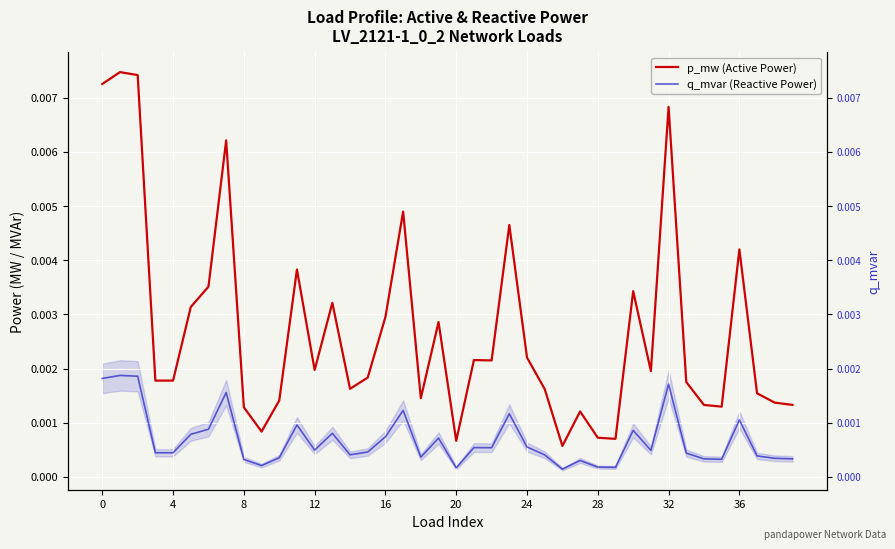

True or false: p_mw (Active Power) and q_mvar (Reactive Power) intersect in this chart.

False